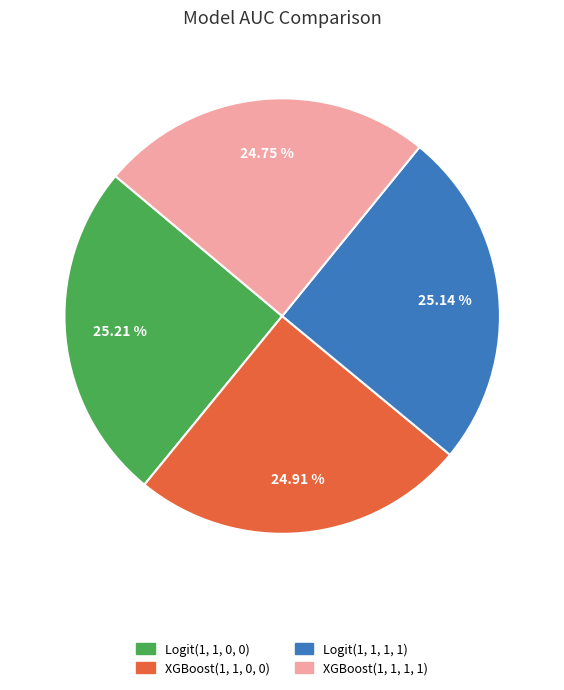

To the nearest percent, what is the combined percentage of XGBoost(1, 1, 0, 0) and Logit(1, 1, 0, 0)?

50%